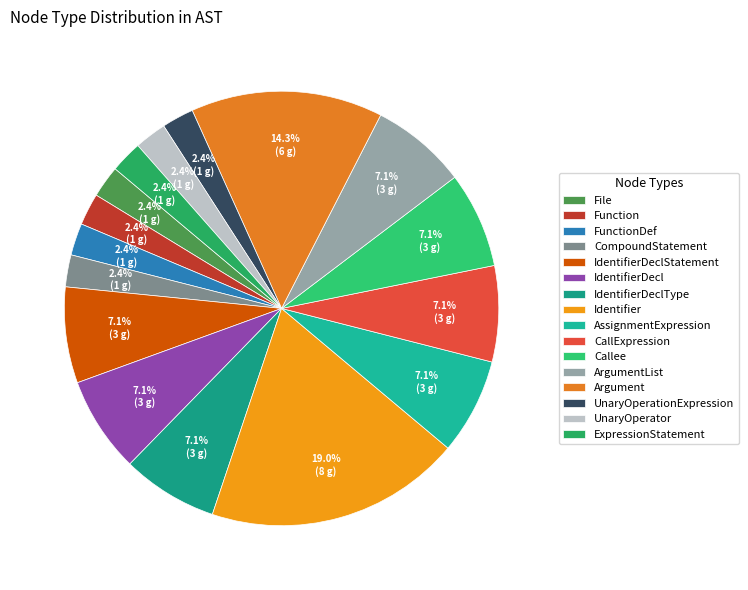

How much of the chart is everything except AssignmentExpression?

92.9%